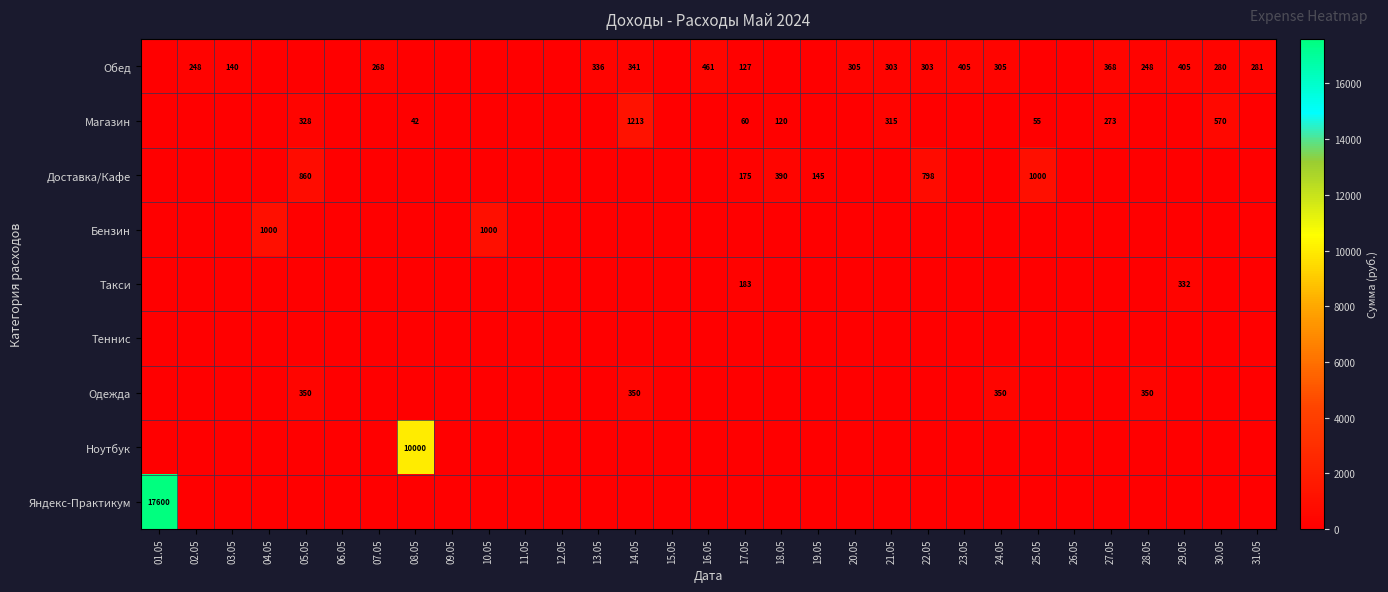

At which category does the chart reach its peak across all series?

01.05